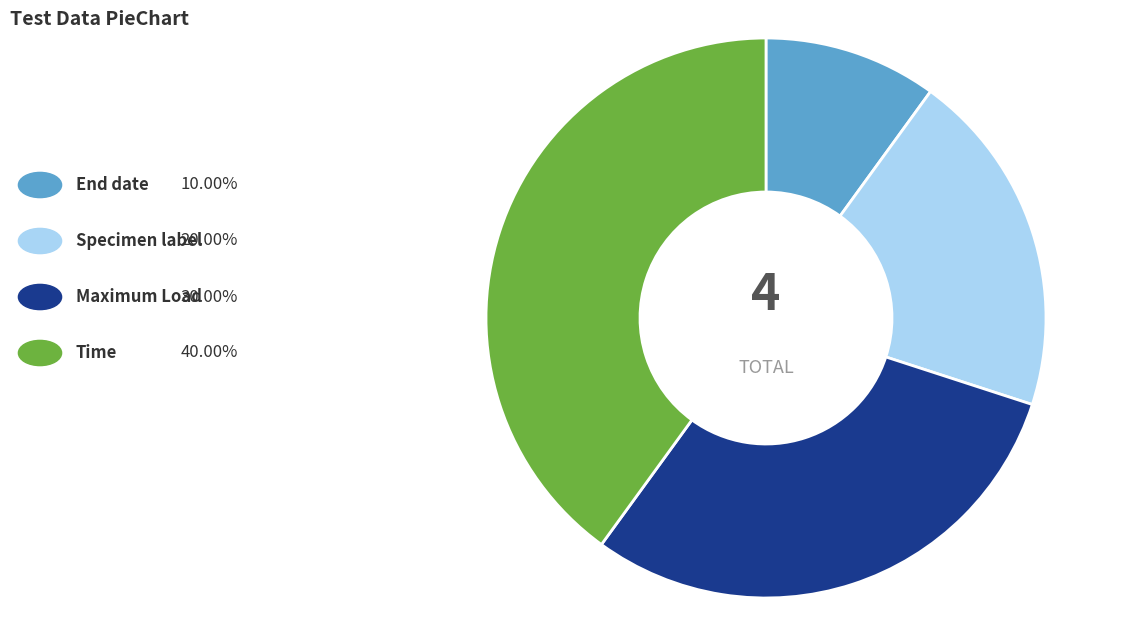

How many segments does this pie chart have?

4